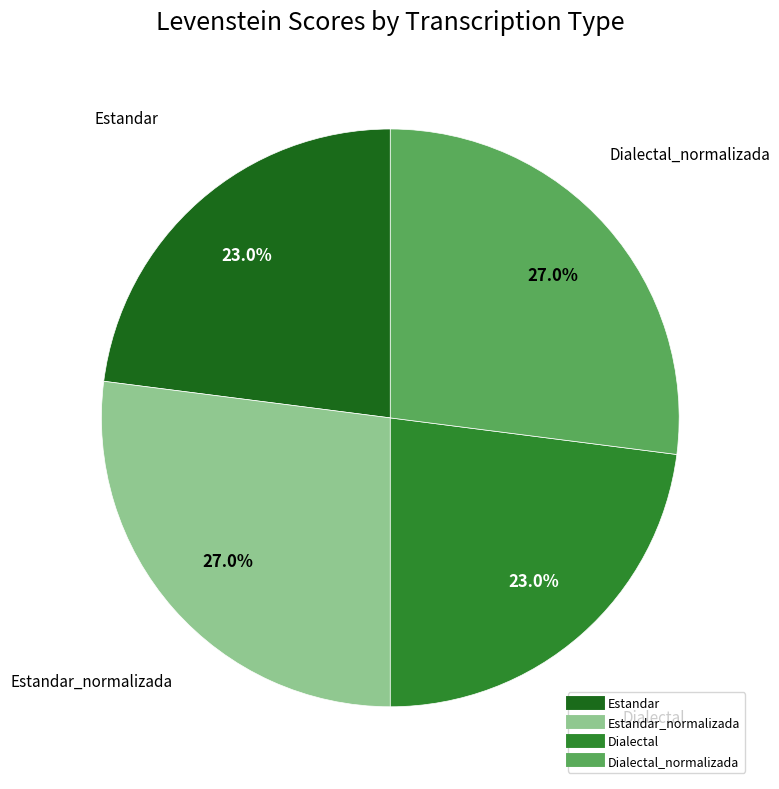

Is there any slice that represents more than half of the pie?

No